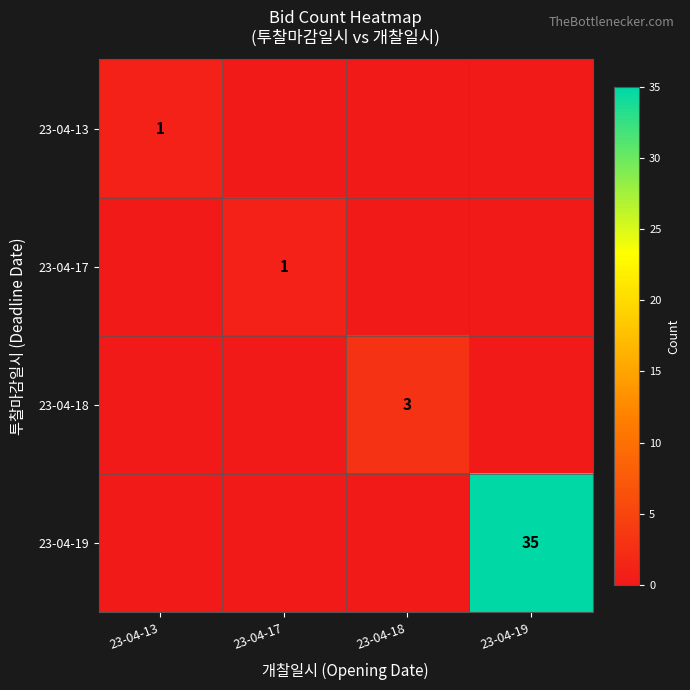

Is the value of 23-04-18 at 23-04-18 greater than the value of 23-04-17 at 23-04-17?

Yes